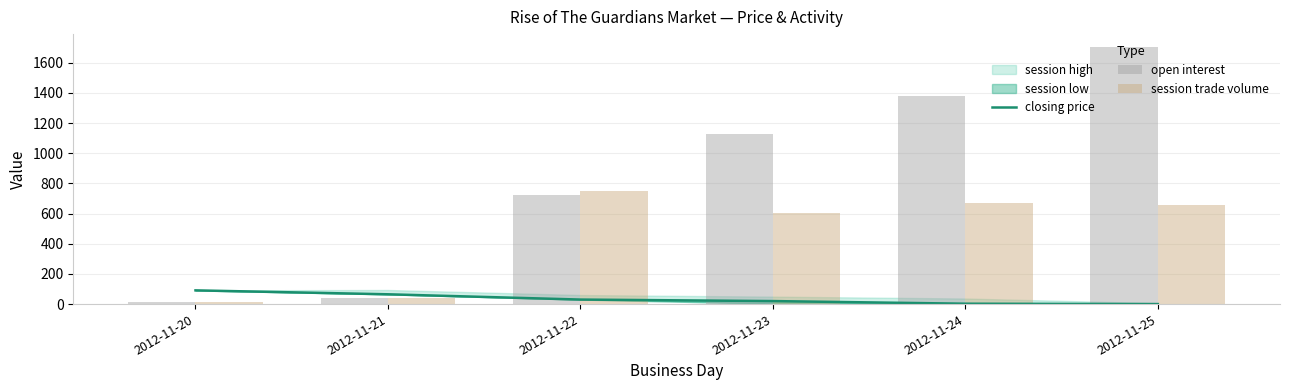

Reading left to right, extract all data points from this chart.

closing price: 2012-11-20=91.0	2012-11-21=65.0	2012-11-22=30.0	2012-11-23=20.0	2012-11-24=2.5	2012-11-25=0.1
open interest: 2012-11-20=12.0	2012-11-21=40.0	2012-11-22=722.0	2012-11-23=1131.0	2012-11-24=1382.0	2012-11-25=1705.0
session trade volume: 2012-11-20=12.0	2012-11-21=38.0	2012-11-22=753.0	2012-11-23=603.0	2012-11-24=671.0	2012-11-25=657.0